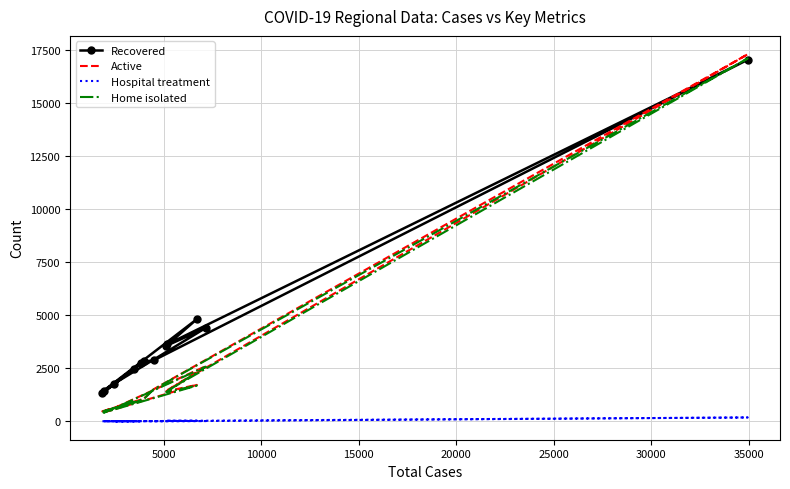

Reading left to right, what are all the values shown in this chart?

Recovered: 2460	1448	4822	3563	4409	1778	2753	1329	2828	2878	17049	3641
Active: 931	426	1725	1424	2607	628	979	480	1071	1517	17308	1483
Hospital treatment: 17	8	31	33	21	10	6	13	20	7	190	27
Home isolated: 913	418	1692	1390	2583	618	972	467	1049	1510	17111	1452